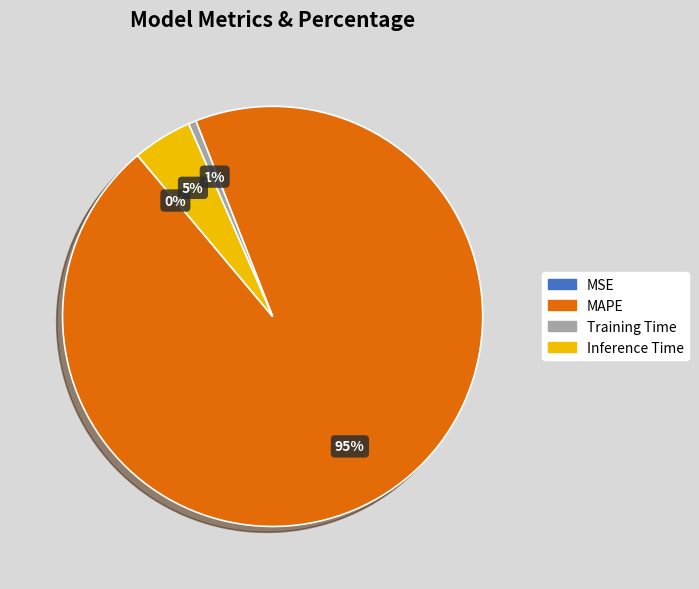

To the nearest percent, what is the average slice percentage?

25%